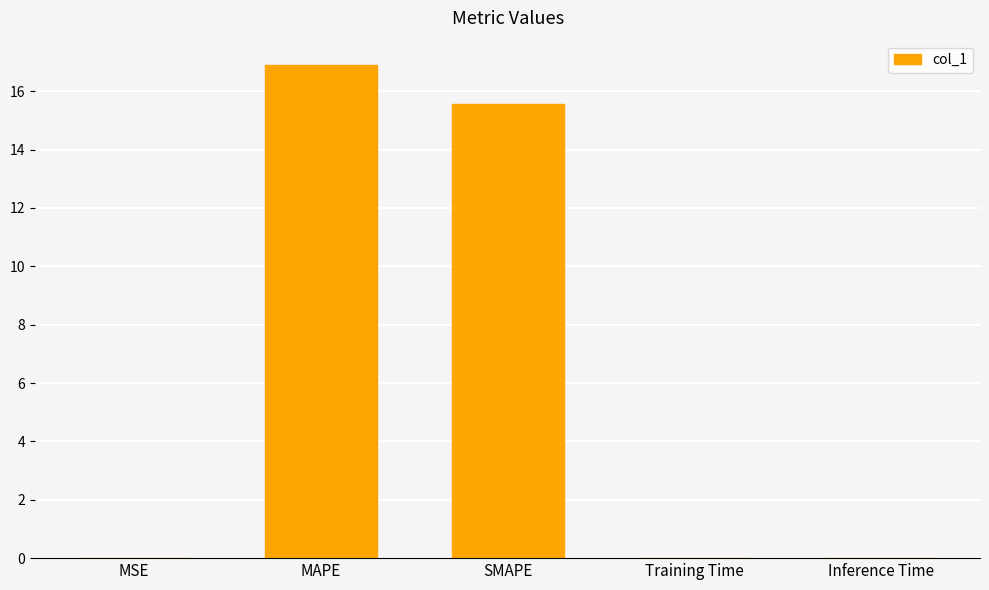

True or false: the data shows 15.6 at SMAPE.

True